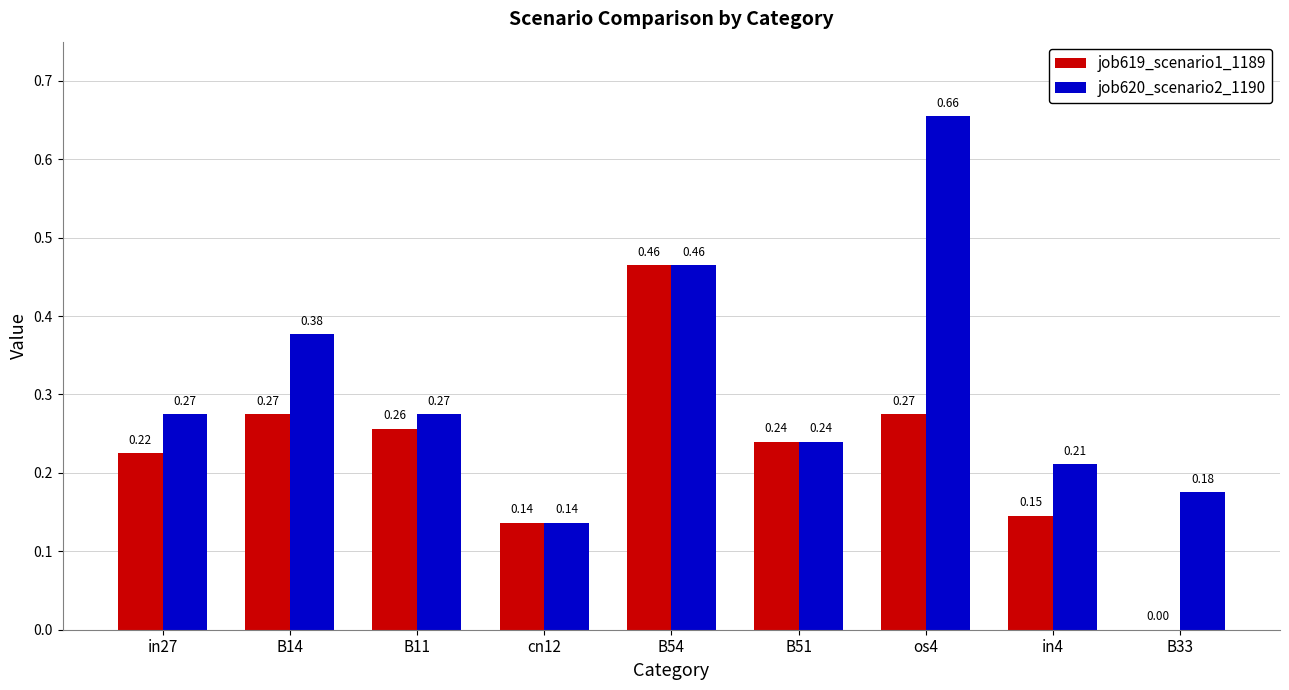

Between in27 and B33, which series saw the biggest shift?

job619_scenario1_1189